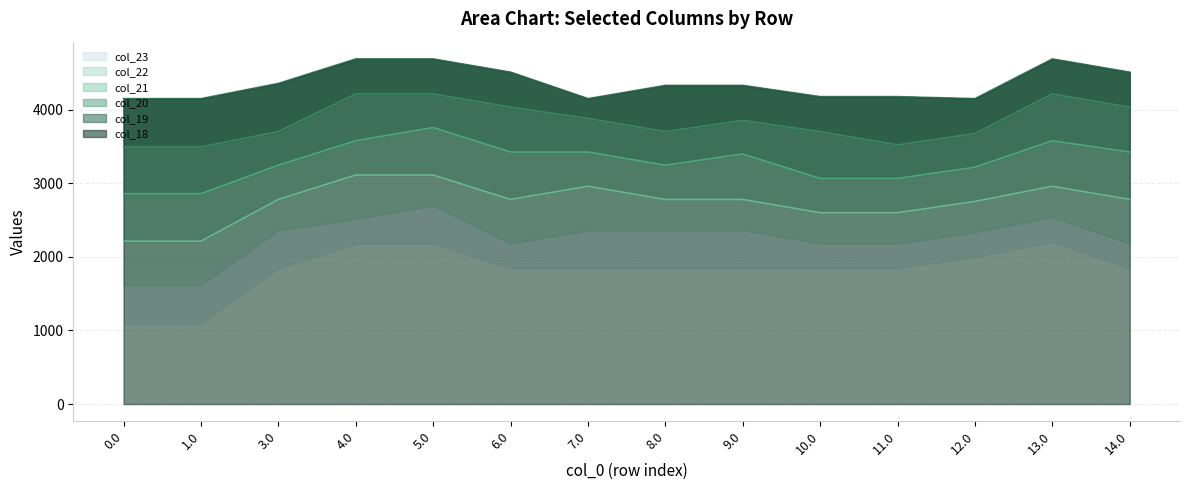

At which label does col_19 first exceed 3853?

4.0